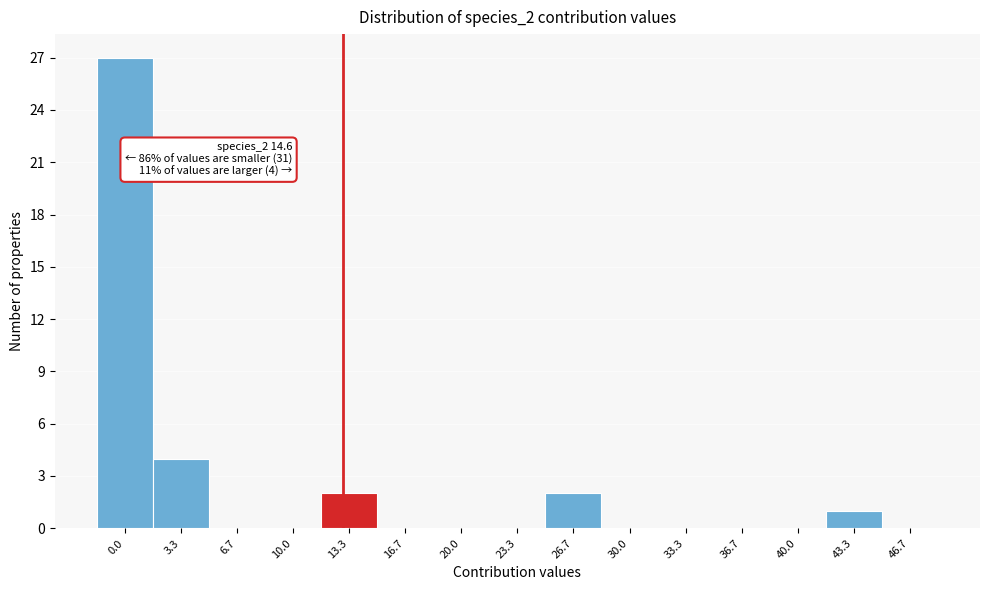

Reading right to left, extract all data points from this chart.

46.7=0	43.3=1	40.0=0	36.7=0	33.3=0	30.0=0	26.7=2	23.3=0	20.0=0	16.7=0	13.3=2	10.0=0	6.7=0	3.3=4	0.0=27